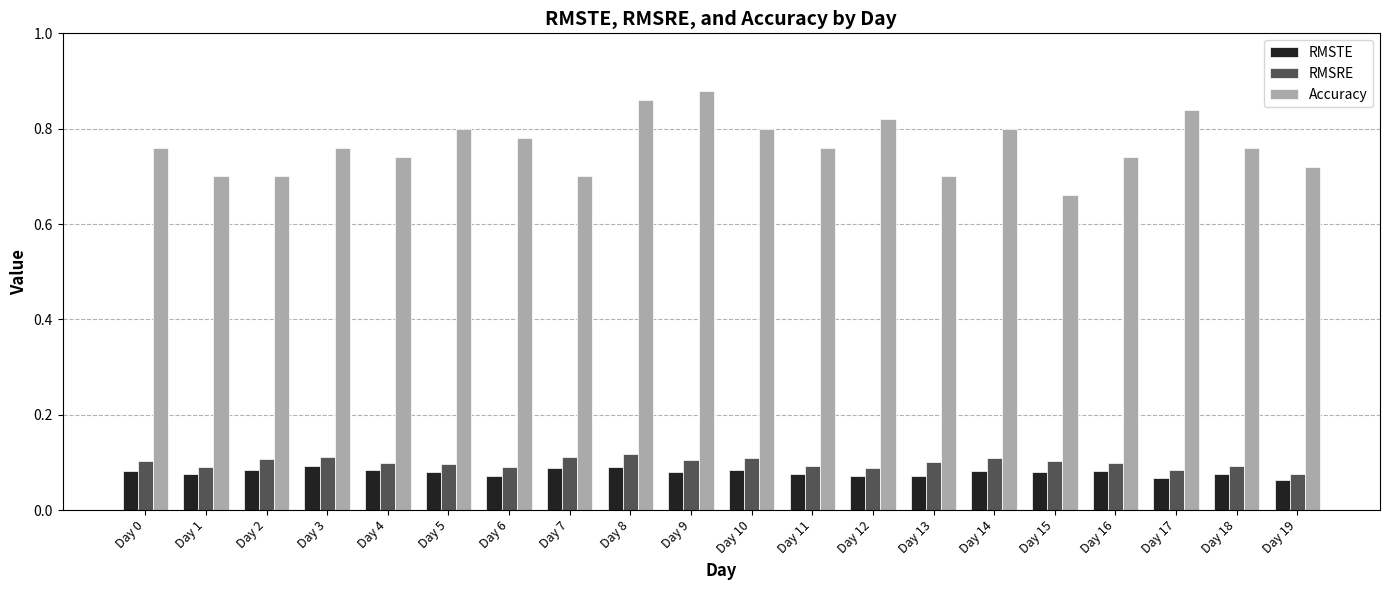

At Day 7, list the series in order from largest to smallest.

Accuracy, RMSRE, RMSTE